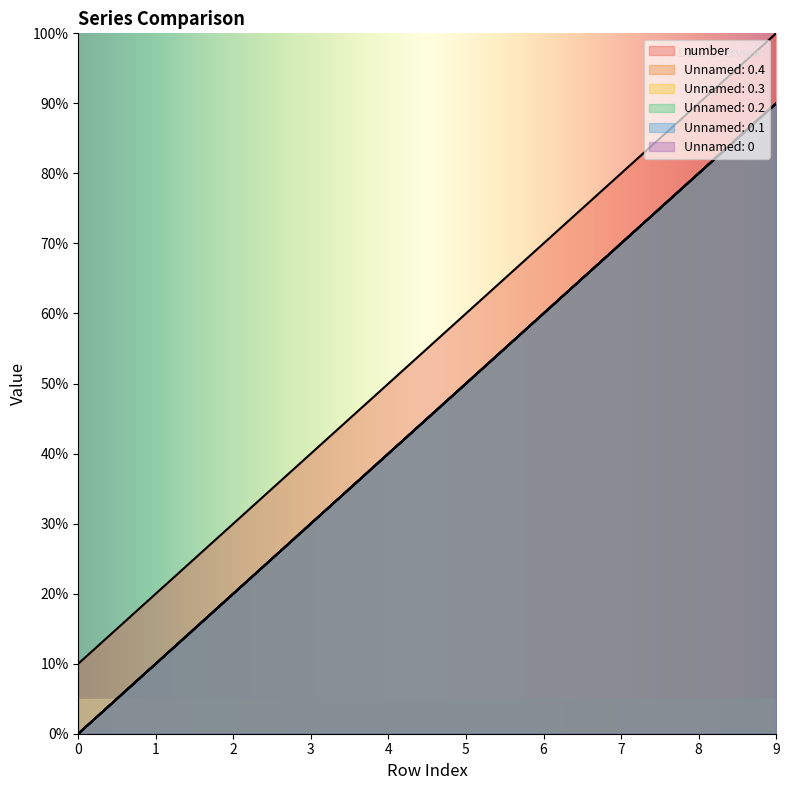

Is the value of number at 5 greater than the value of Unnamed: 0.3 at 1?

Yes